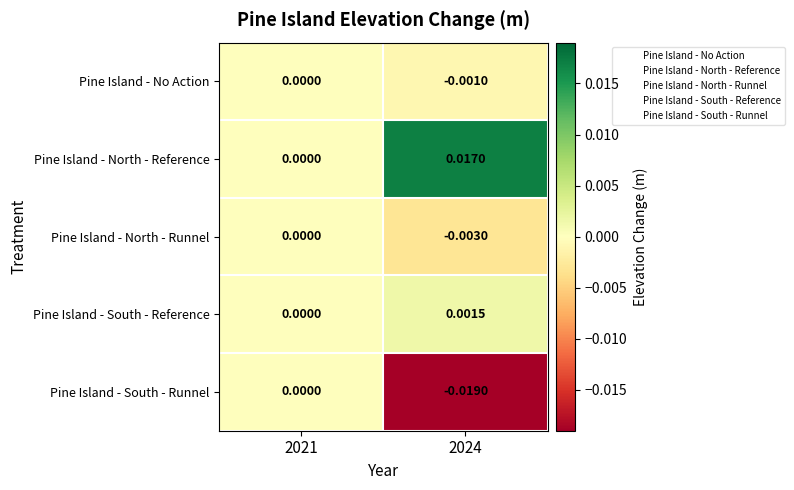

Which series changed the most between 2021 and 2024?

Pine Island - South - Runnel